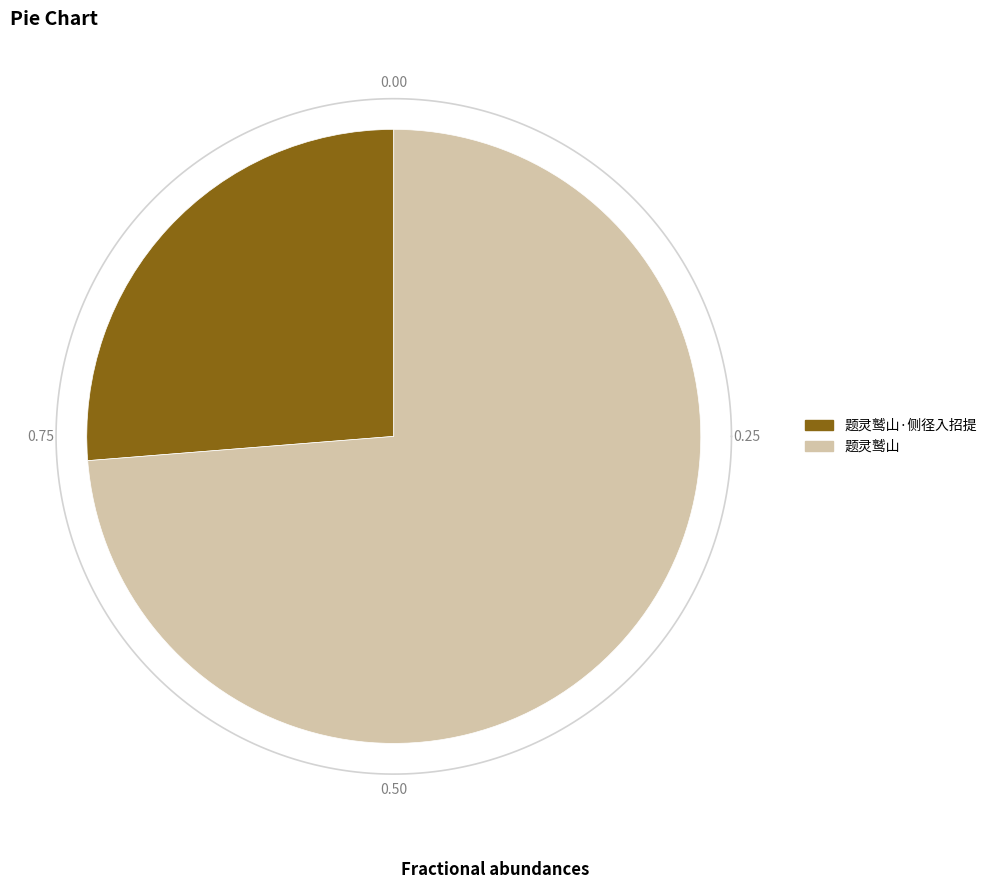

Does any single category account for the majority?

Yes